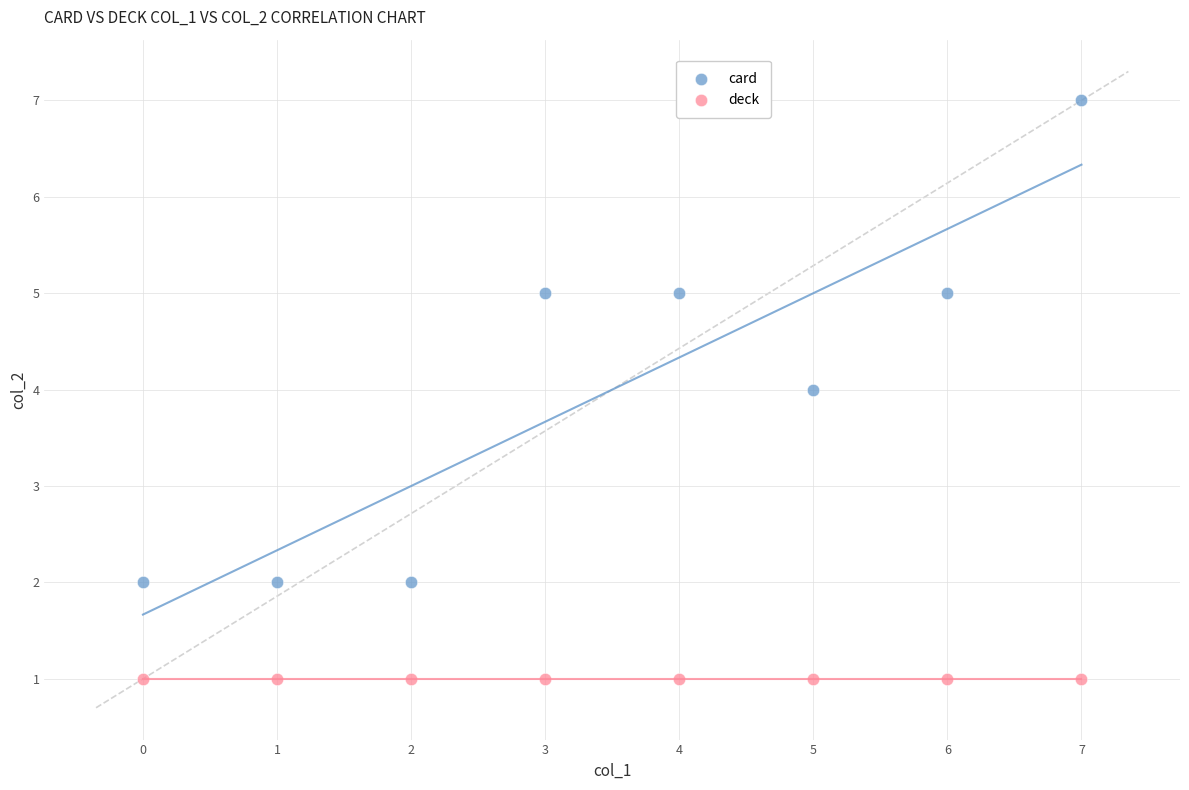

Which series reaches the maximum Y coordinate?

card